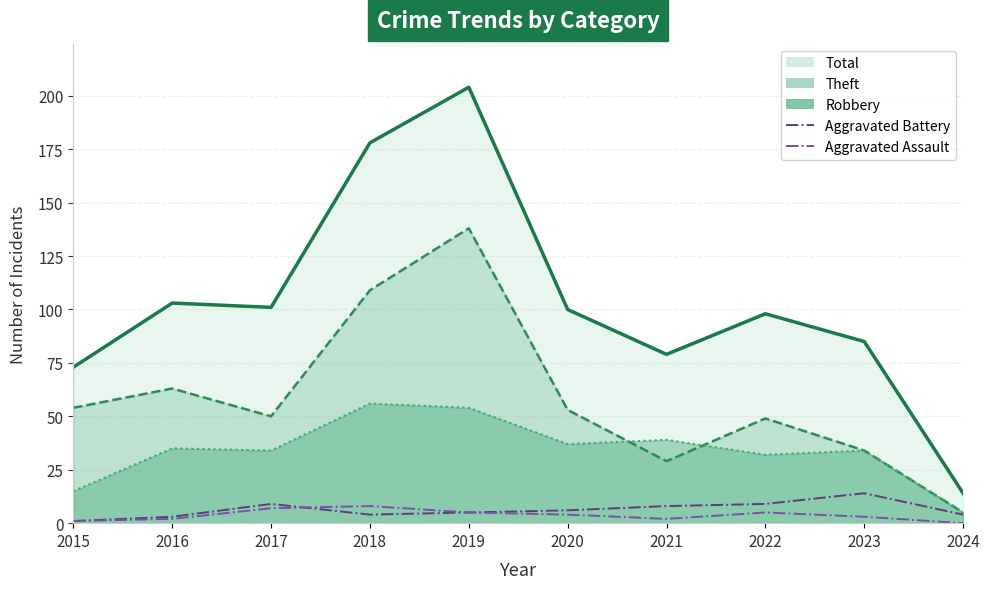

The value of Aggravated Battery at 2016 is 3. True or false?

True